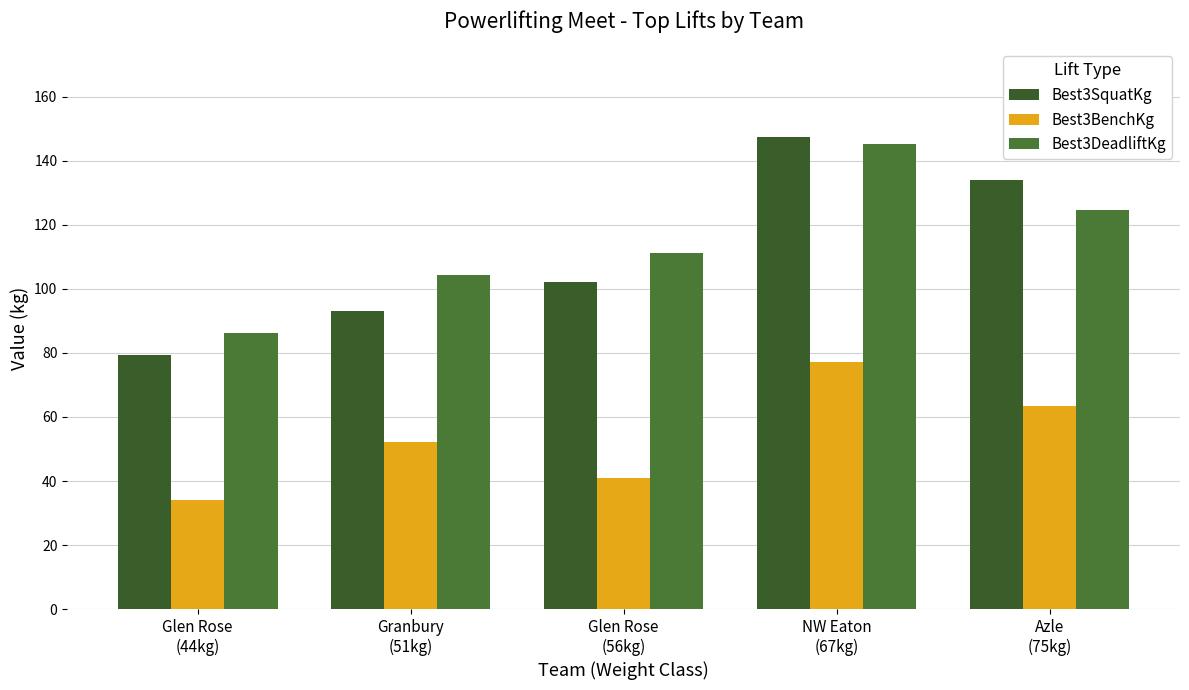

What is the minimum value shown in the chart?

34.0